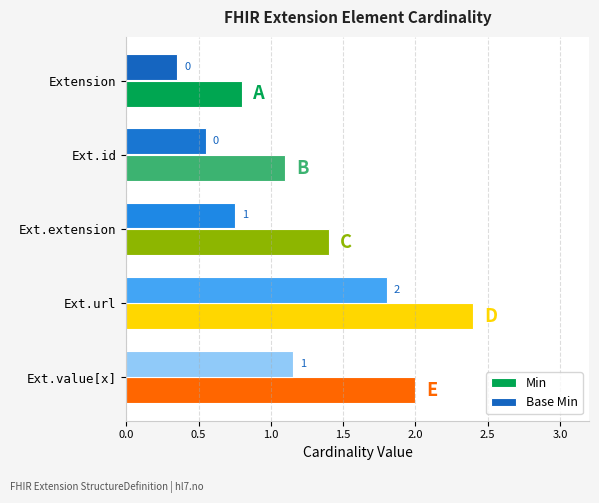

What are all the series names shown in the legend?

Min, Base Min